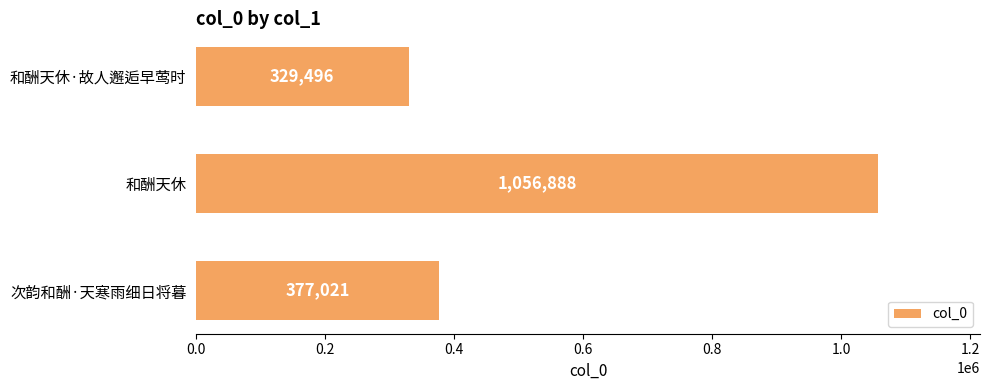

Reading bottom to top, list all the values displayed in this chart.

377021	1056888	329496